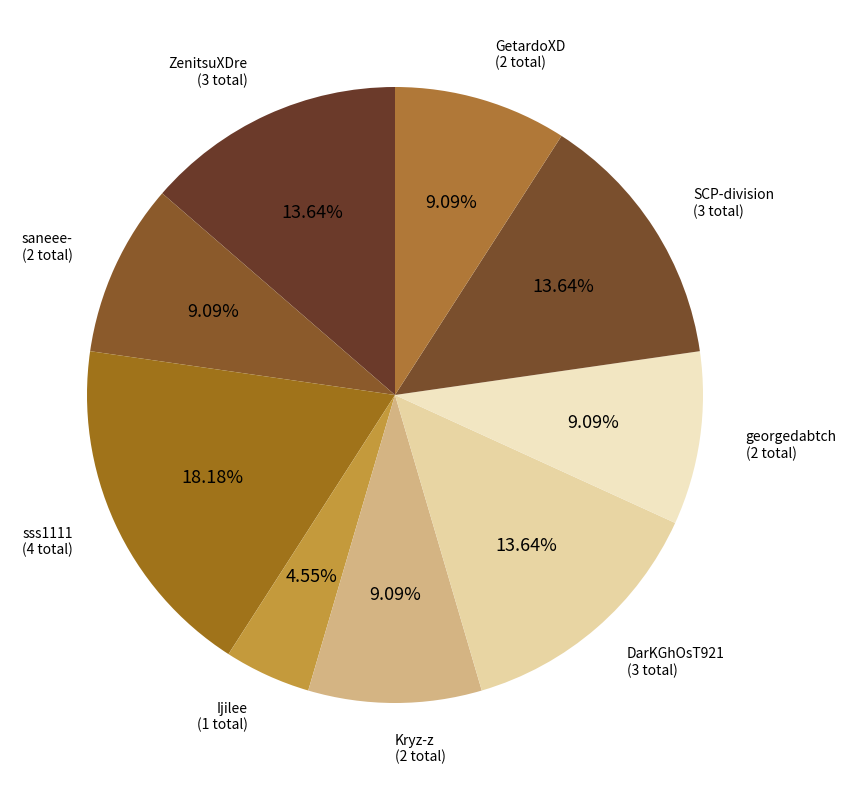

What is the ratio of the value at SCP-division to the value at ZenitsuXDre?

1.0